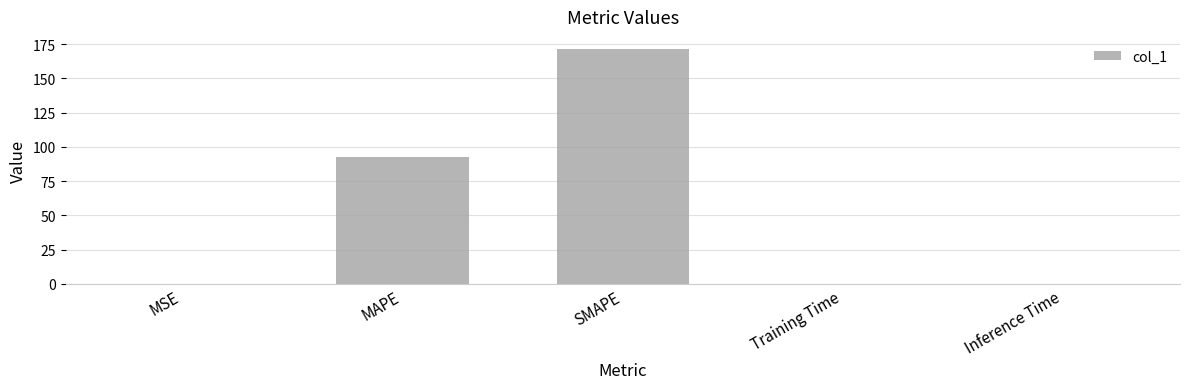

The value at MAPE is 92.4. True or false?

True